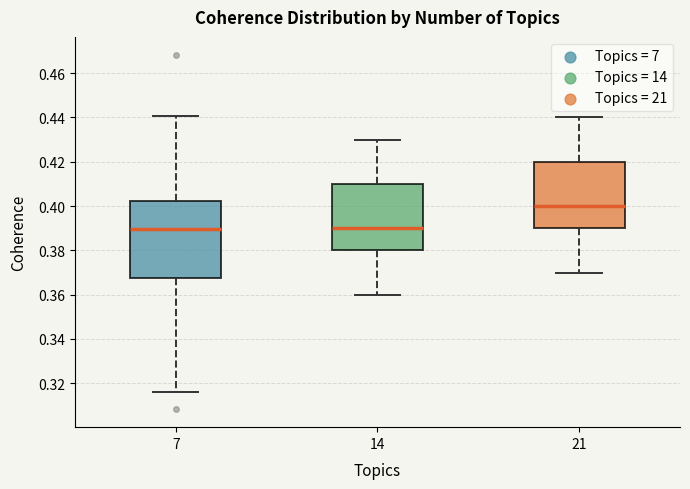

Reading left to right, transcribe this box plot: for each box, give where its median line is, the range the box spans, and where its two whiskers end, as read against the y-axis. The values are not printed on the chart, so give them approximately, as read against the axis.

7: median 0.390, box 0.368 to 0.402, whiskers 0.316 to 0.440
14: median 0.390, box 0.380 to 0.410, whiskers 0.360 to 0.430
21: median 0.400, box 0.390 to 0.420, whiskers 0.370 to 0.440